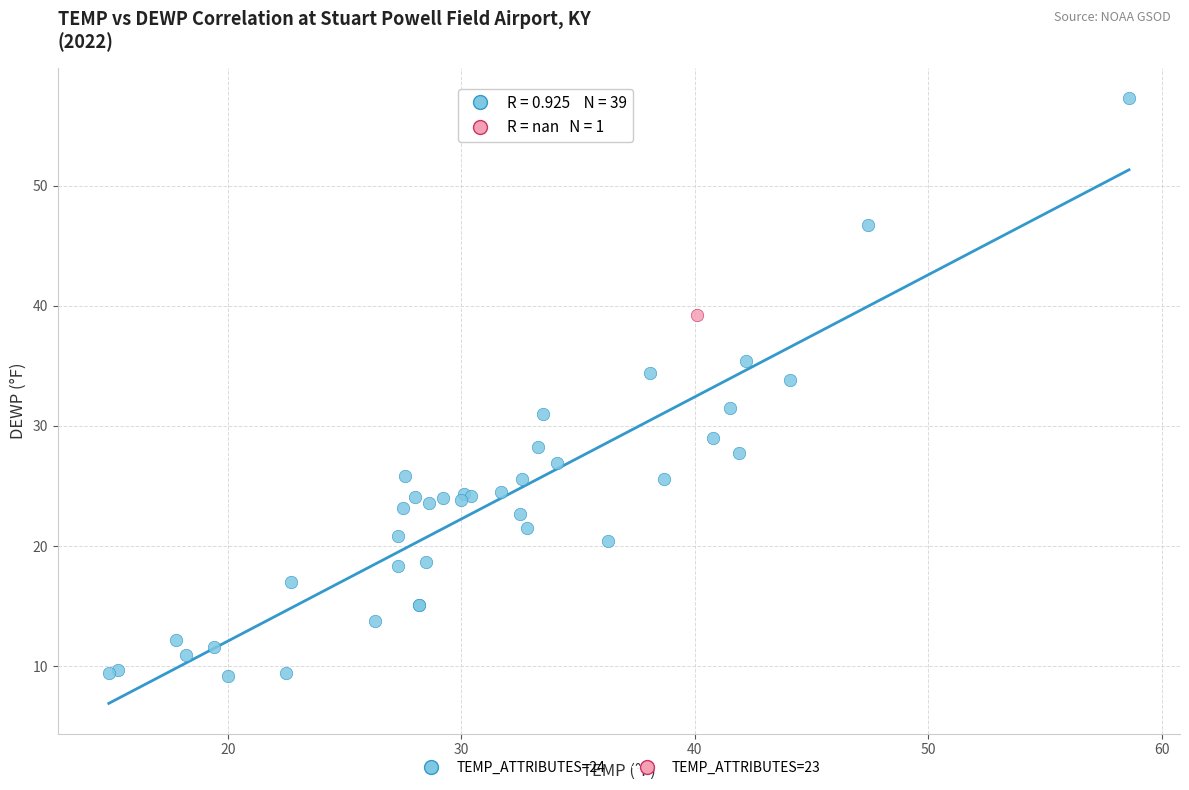

What are all the series names shown in the legend?

TEMP_ATTRIBUTES=24, TEMP_ATTRIBUTES=23